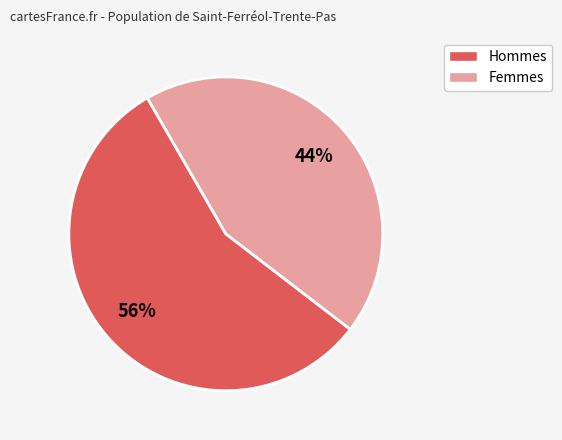

Is there any slice that represents more than half of the pie?

Yes